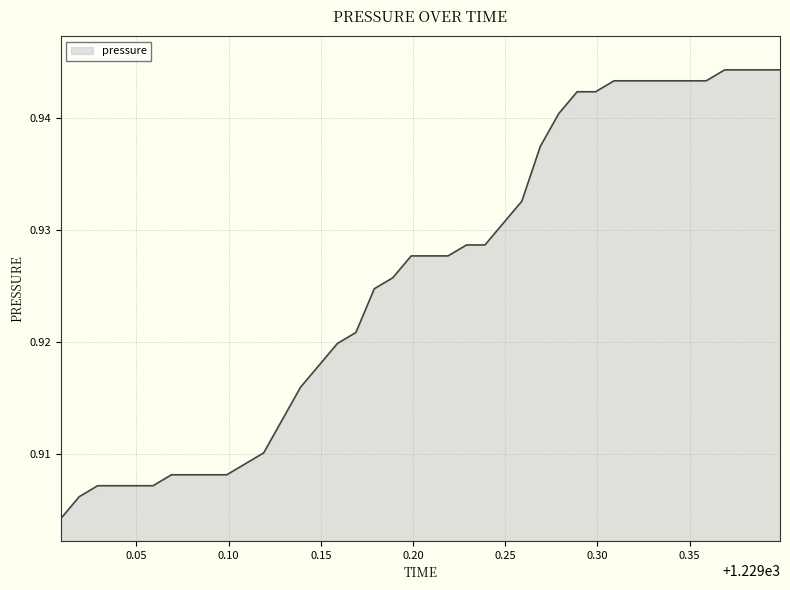

Does the chart display data point markers on the line(s)?

No